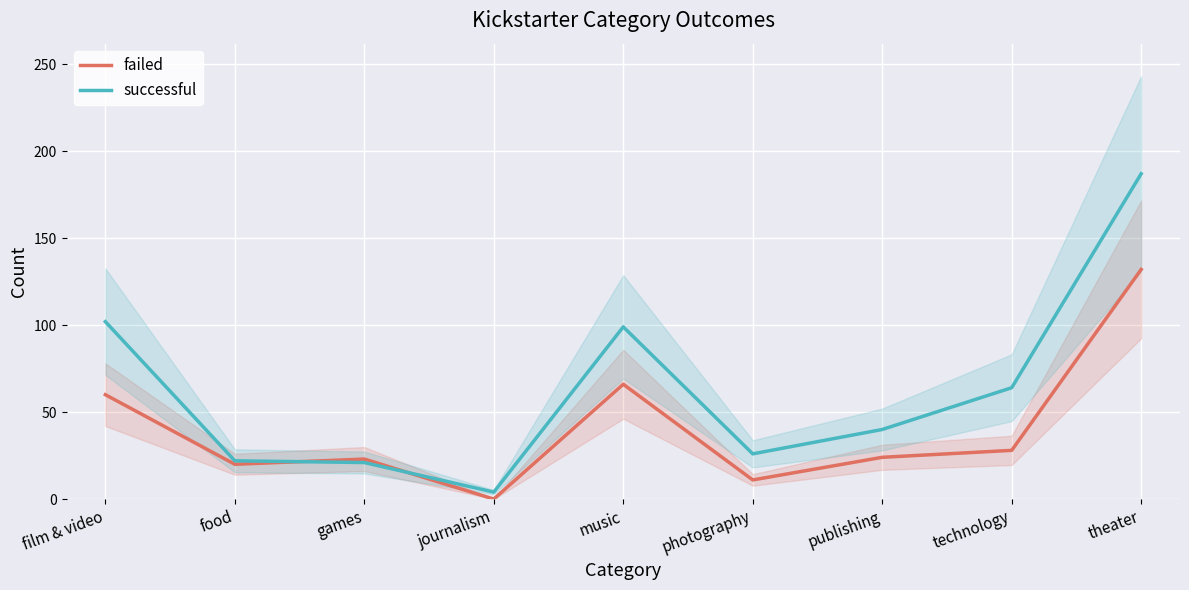

What is the label of the 4th point from the left?

journalism